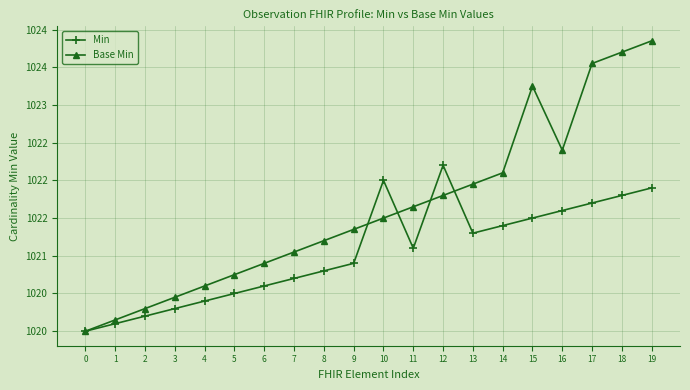

What are all the series names shown in the legend?

Min, Base Min